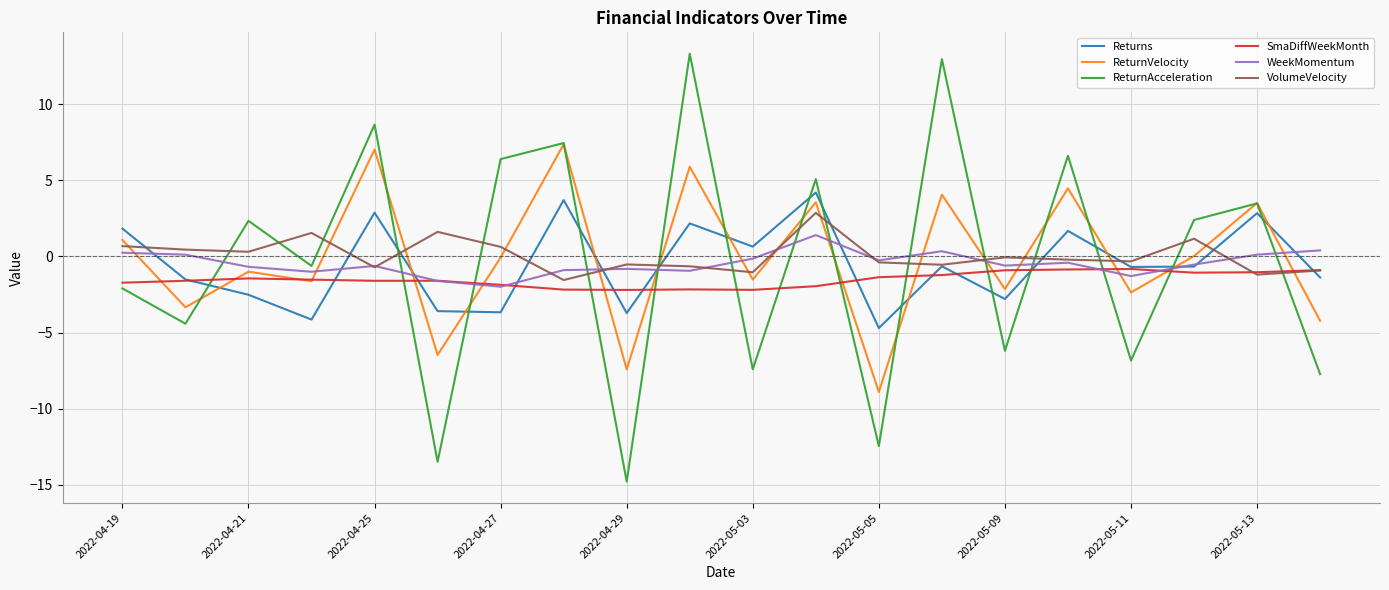

Does the chart display data point markers on the line(s)?

No